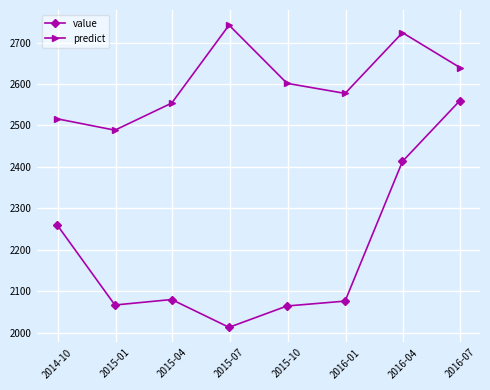

Which series has the largest total across all categories?

predict